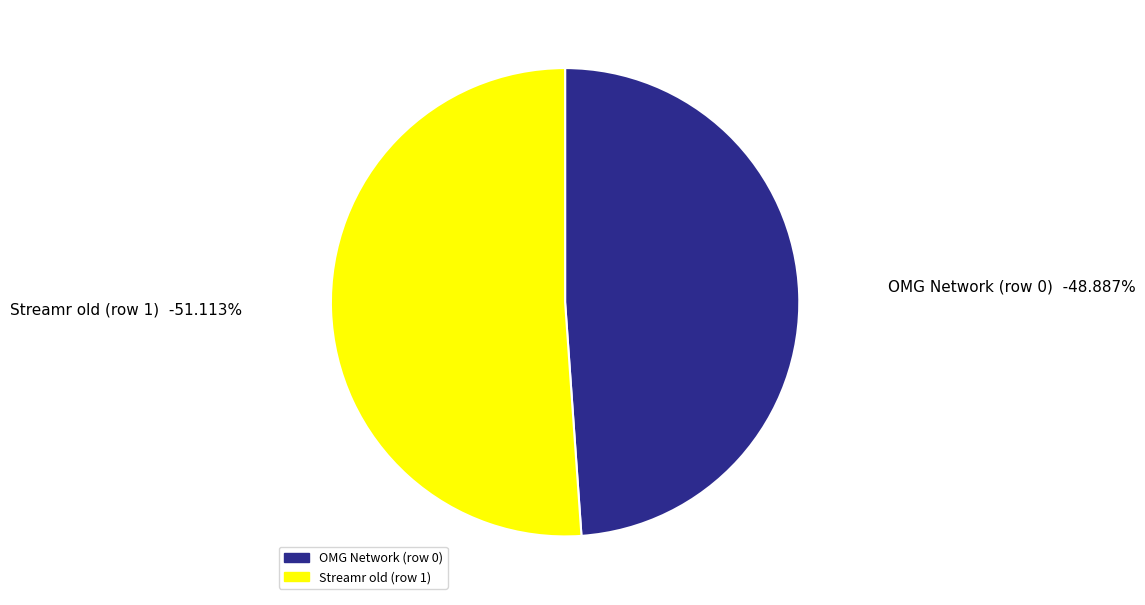

Which slice is the smallest?

OMG Network (row 0)